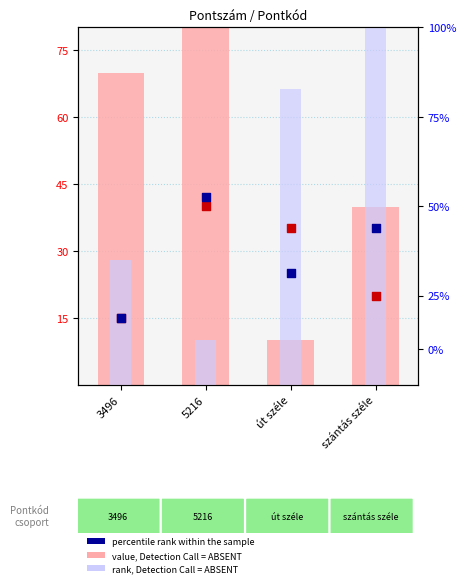

At which category is the sum across all series the highest?

szántás széle